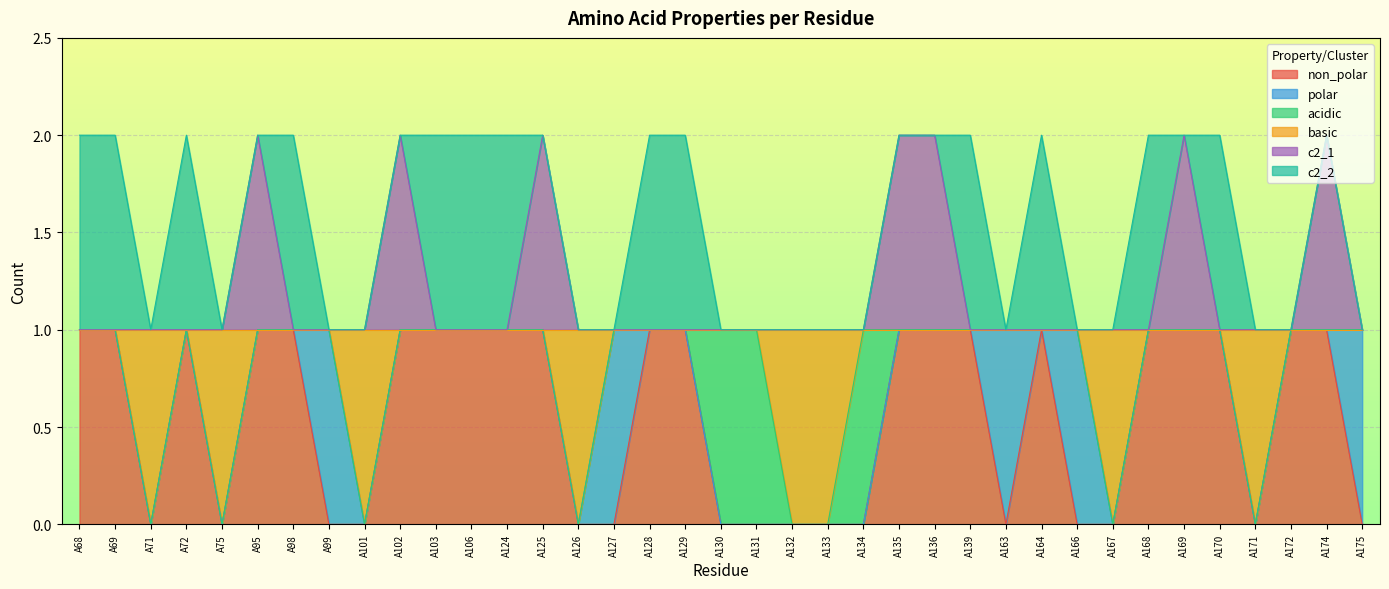

What are all the series names shown in the legend?

non_polar, polar, acidic, basic, c2_1, c2_2